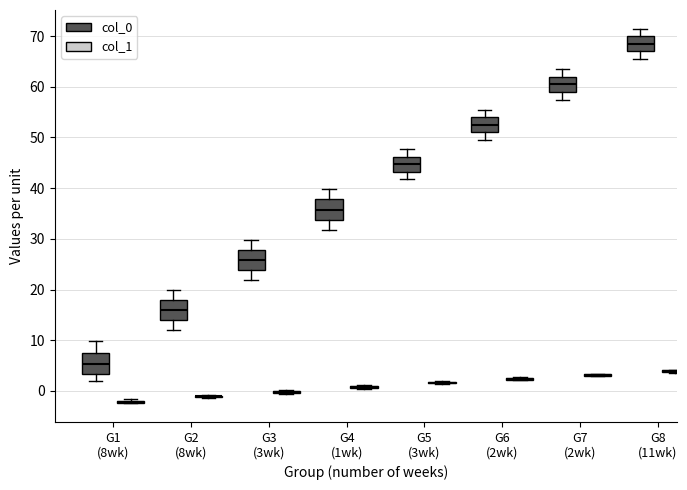

Reading left to right, transcribe this box plot: for each box, give where its median line is, the range the box spans, and where its two whiskers end, as read against the y-axis. The values are not printed on the chart, so give them approximately, as read against the axis.

G1 (8wk) (col_0): median 5, box 3 to 7, whiskers 2 to 10
G1 (8wk) (col_1): box collapsed to a line at -2, whiskers -2 to -2
G2 (8wk) (col_0): median 16, box 14 to 18, whiskers 12 to 20
G2 (8wk) (col_1): box collapsed to a line at -1, whiskers -1 to -1
G3 (3wk) (col_0): median 26, box 24 to 28, whiskers 22 to 30
G3 (3wk) (col_1): box collapsed to a line at 0, whiskers -1 to 0
G4 (1wk) (col_0): median 36, box 34 to 38, whiskers 32 to 40
G4 (1wk) (col_1): box collapsed to a line at 1, whiskers 0 to 1
G5 (3wk) (col_0): median 45, box 43 to 46, whiskers 42 to 48
G5 (3wk) (col_1): box collapsed to a line at 2, whiskers 1 to 2
G6 (2wk) (col_0): median 52, box 51 to 54, whiskers 50 to 55
G6 (2wk) (col_1): box collapsed to a line at 2, whiskers 2 to 3
G7 (2wk) (col_0): median 61, box 59 to 62, whiskers 57 to 64
G7 (2wk) (col_1): box collapsed to a line at 3, whiskers 3 to 3
G8 (11wk) (col_0): median 68, box 67 to 70, whiskers 65 to 71
G8 (11wk) (col_1): box collapsed to a line at 4, whiskers 4 to 4